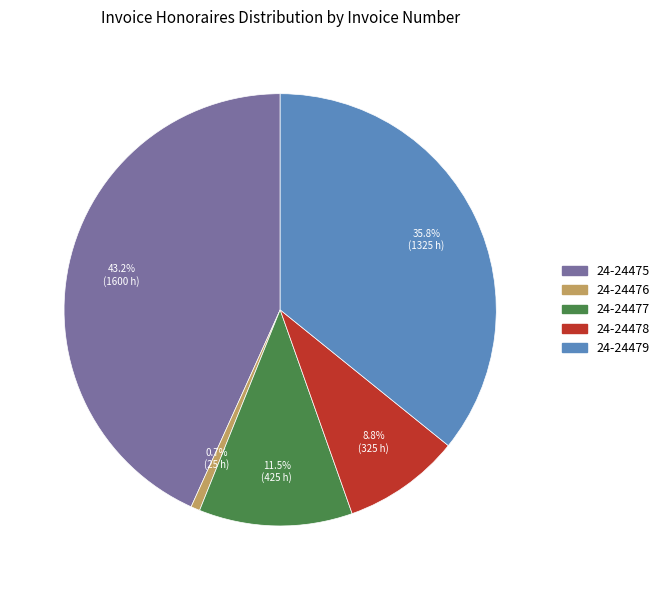

Do 24-24478 and 24-24477 together represent more than half of the pie?

No